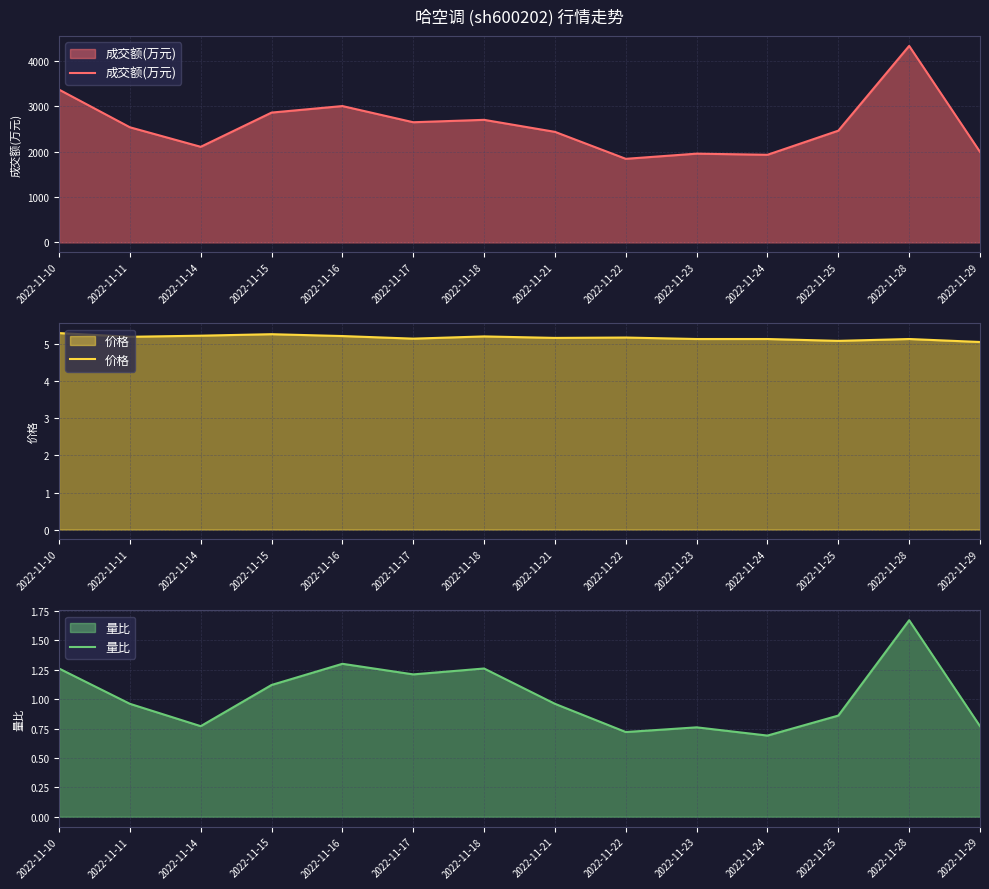

True or false: 价格 and 量比 intersect in this chart.

False